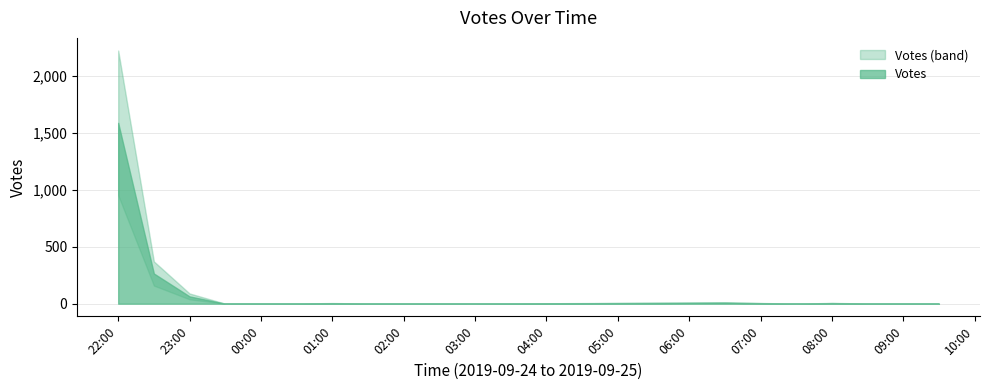

What is the average value?

48